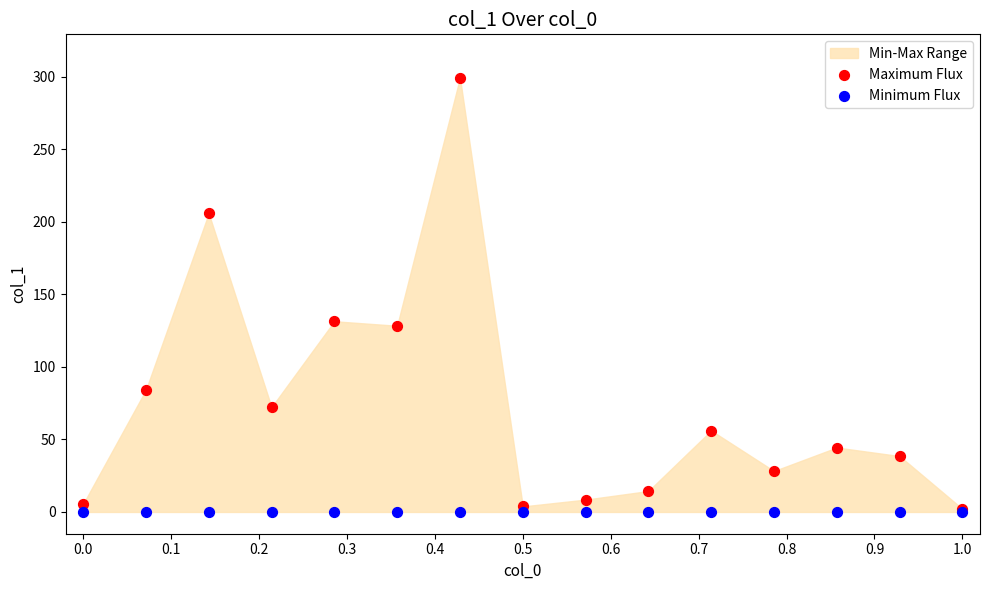

Which series contains the highest Y value?

Maximum Flux